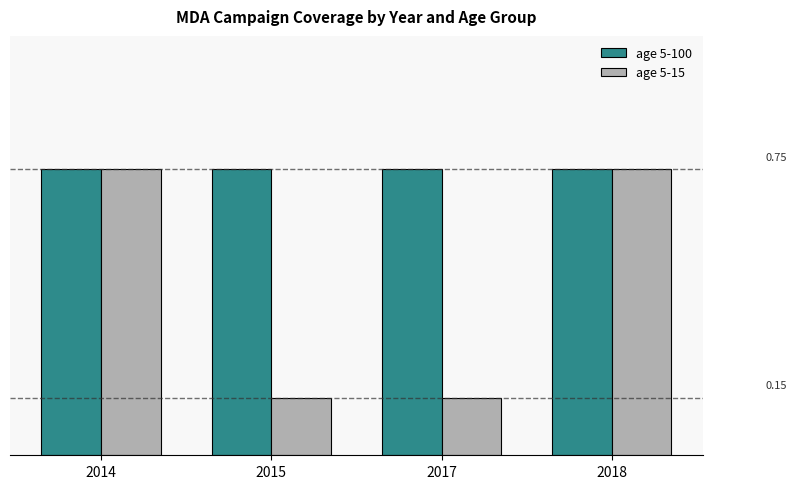

What are all the series names shown in the legend?

age 5-100, age 5-15